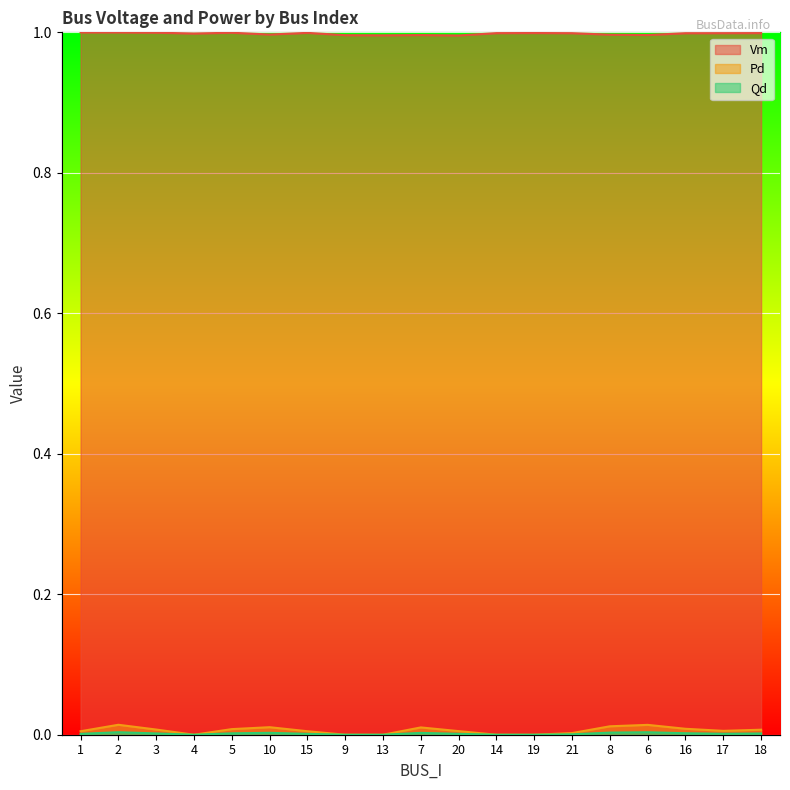

What is the total value across all series at 21?

1.0